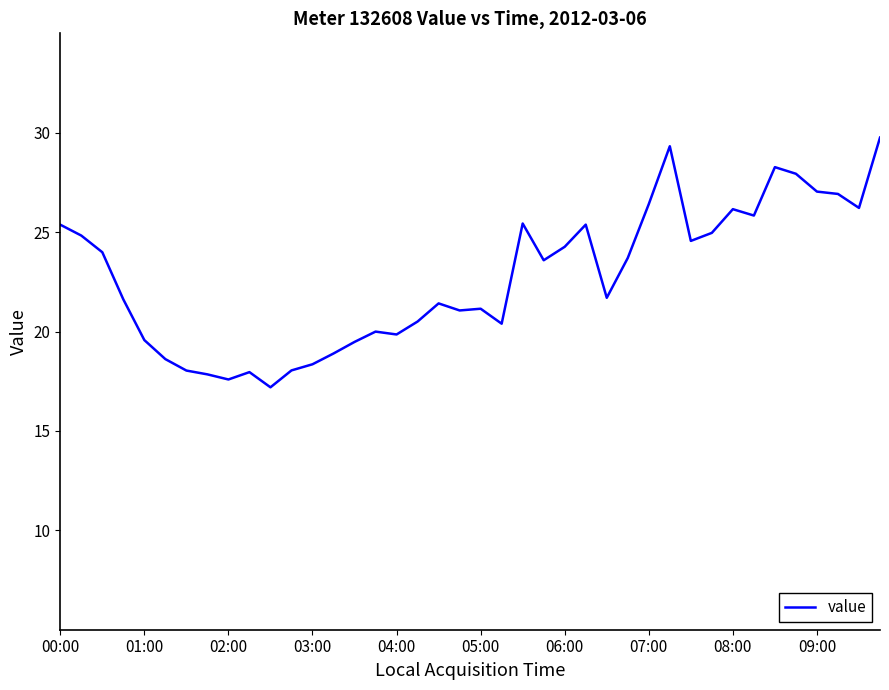

What is the smallest value displayed?

17.2